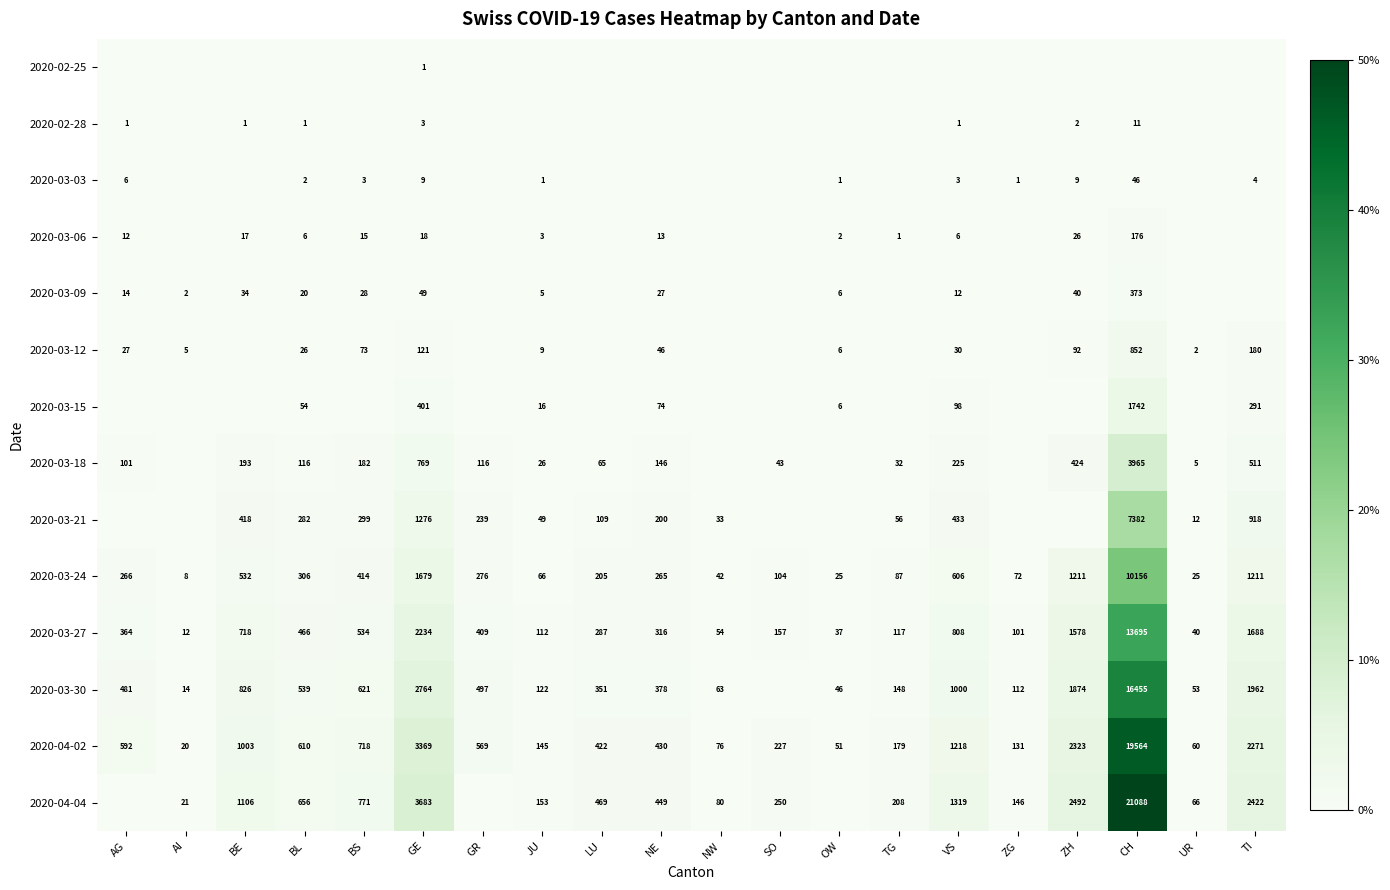

Where does the 2020-04-02 series first go above 569?

AG